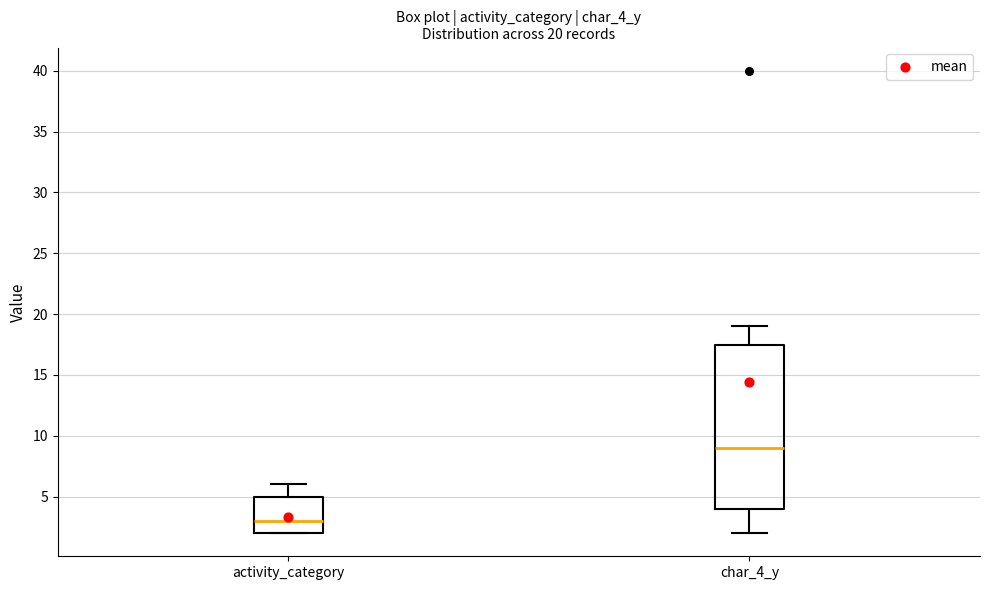

Which box is the tallest, from its lower edge to its upper edge?

char_4_y